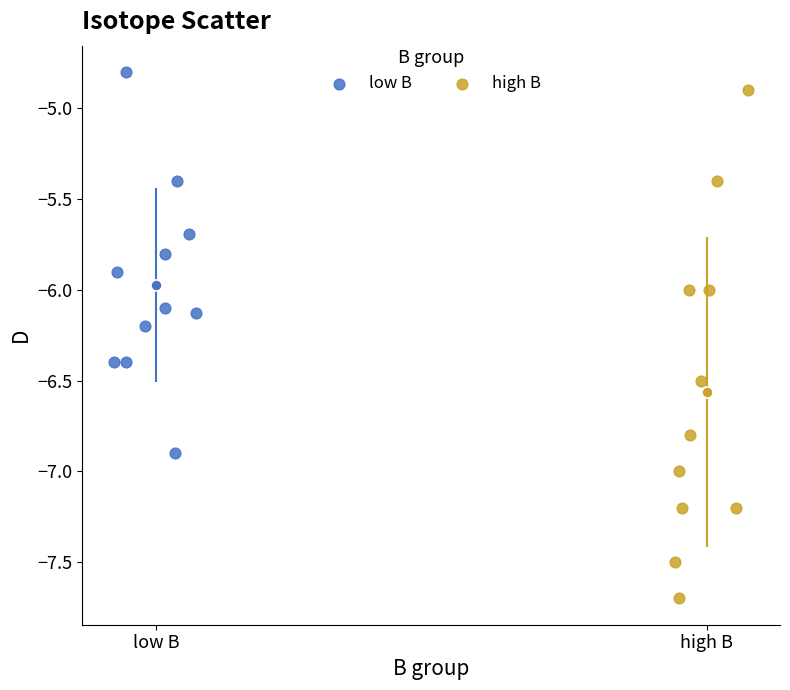

Which series has the largest Y range (max minus min)?

high B